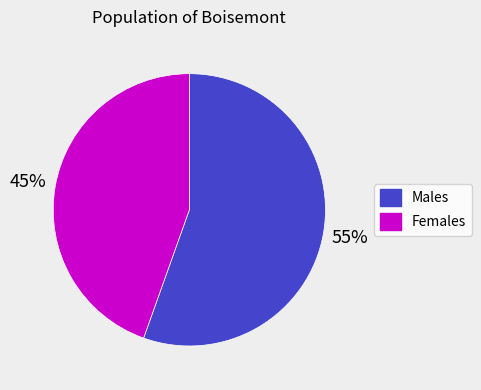

Is there a majority slice in this chart?

Yes